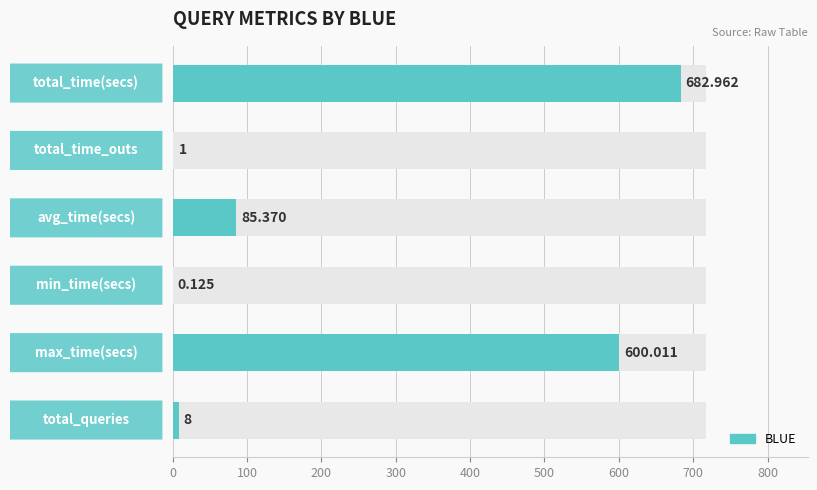

What is the smallest value displayed?

0.1